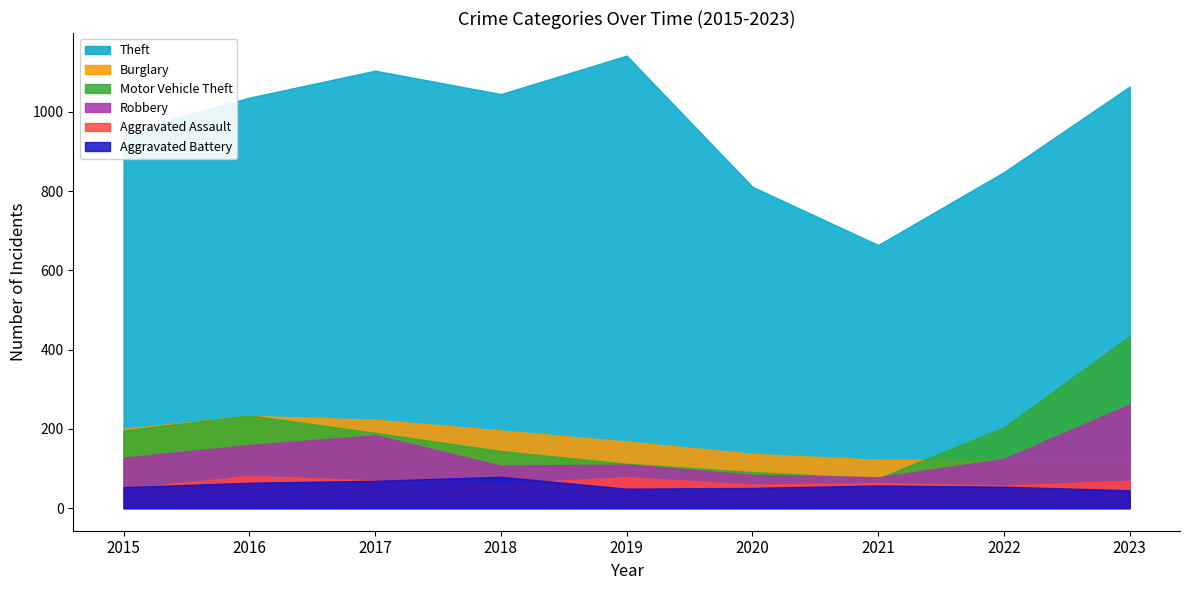

What is the value of the Burglary point at the 2nd from the left?

233